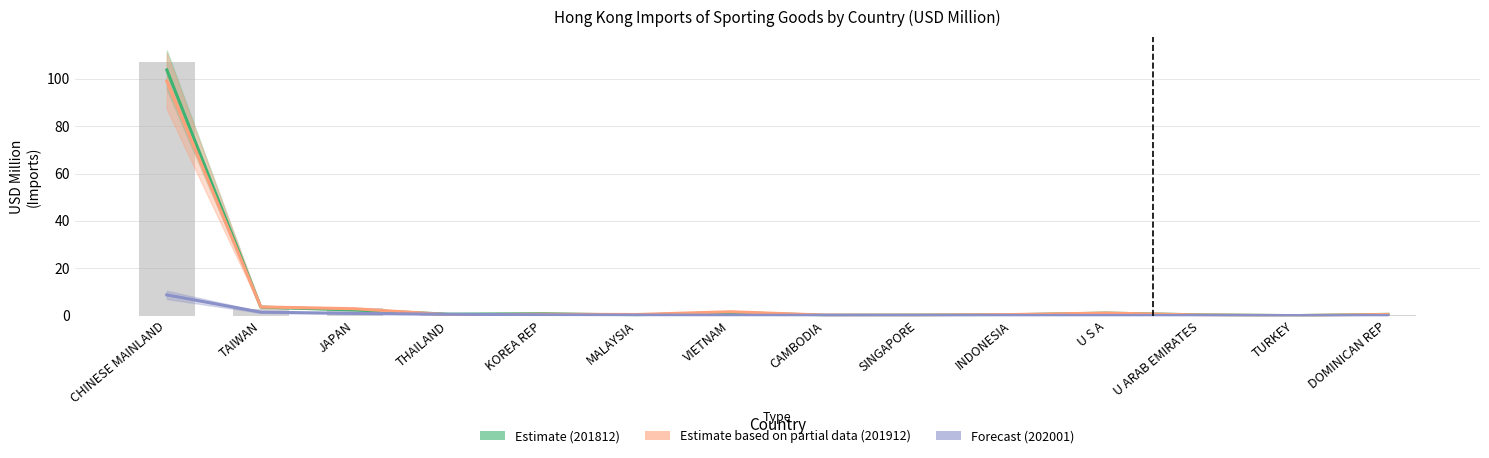

True or false: 201712_bar has a value of 53.3 at CHINESE MAINLAND.

False